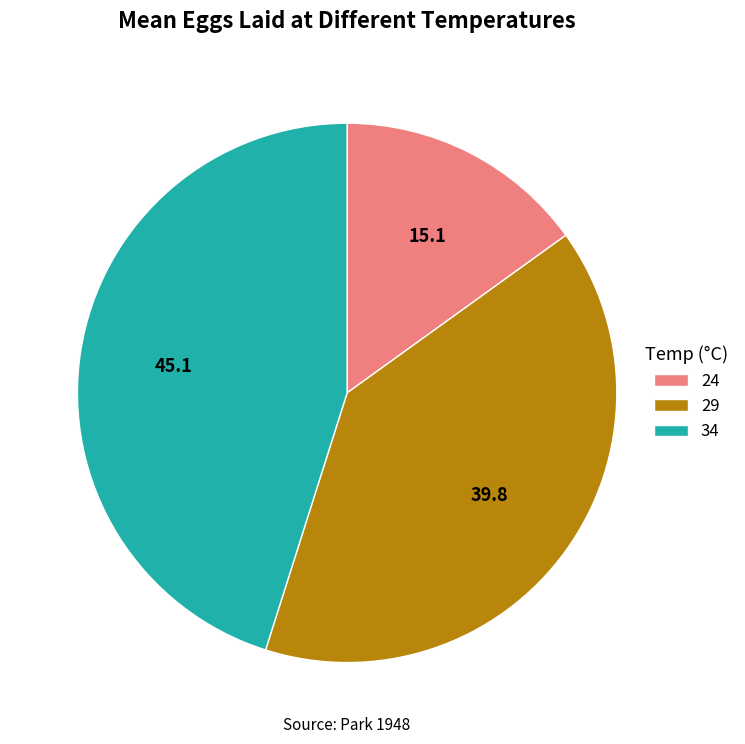

Rank the categories by value from lowest to highest.

24, 29, 34